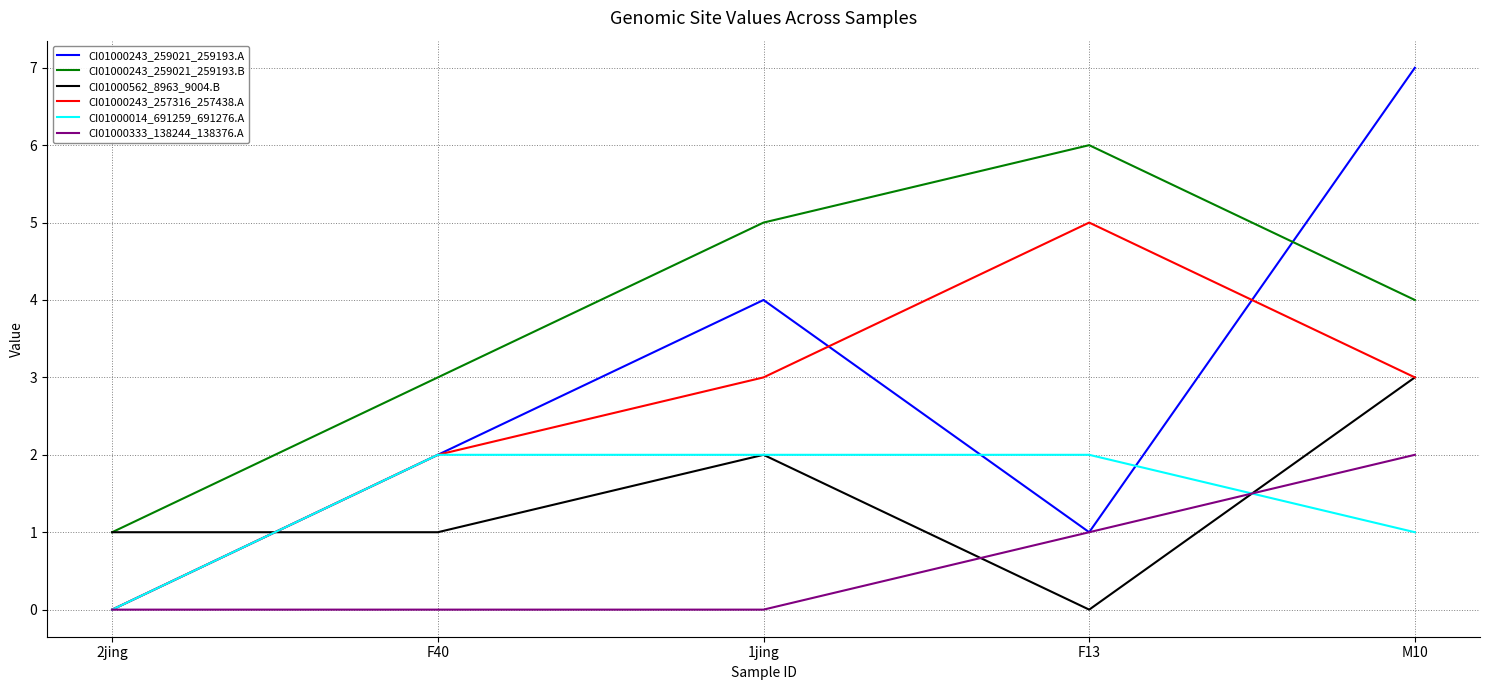

The value of CI01000243_259021_259193.A at M10 is 7. True or false?

True